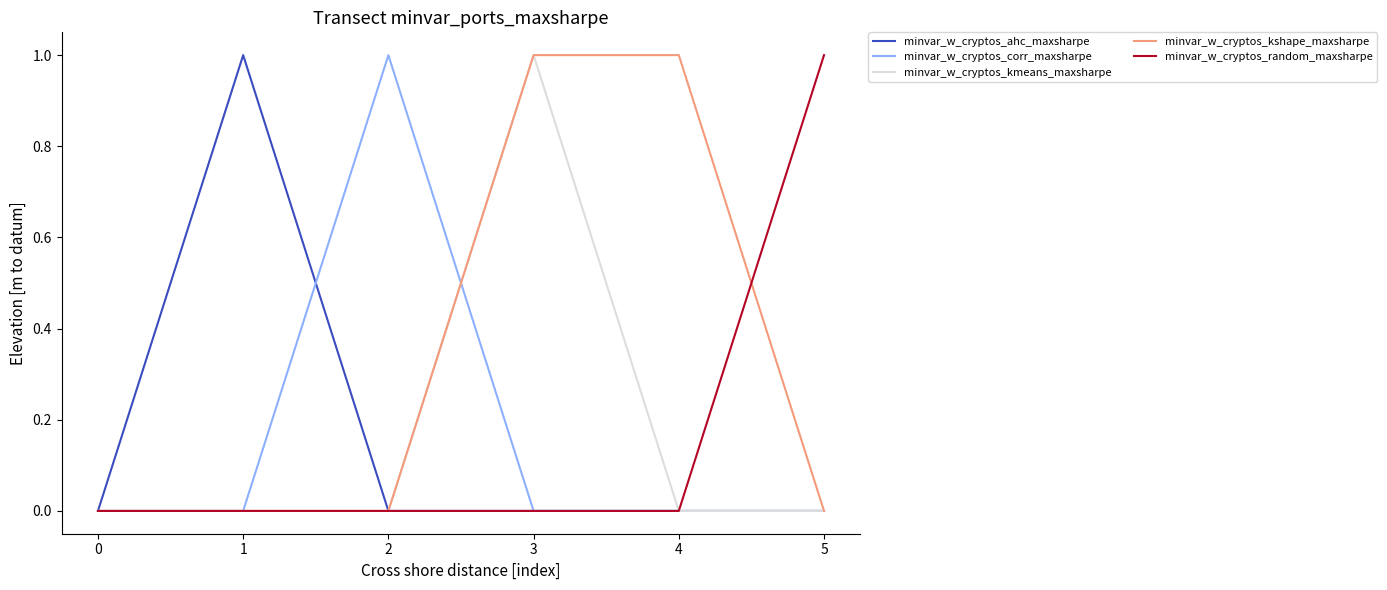

Which category has the highest value in the minvar_w_cryptos_kmeans_maxsharpe series?

3